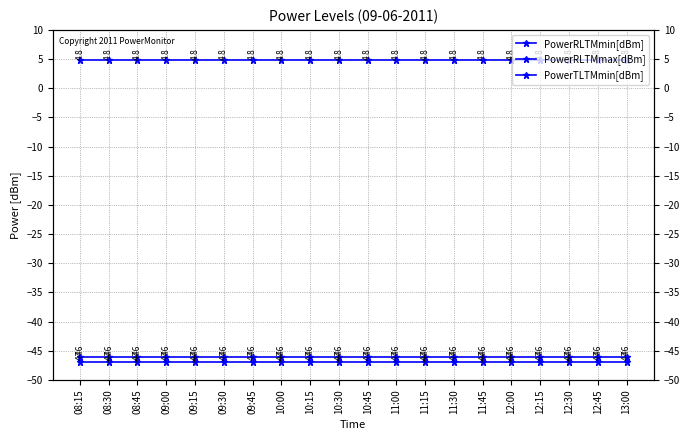

True or false: PowerRLTMmax[dBm] and PowerRLTMmin[dBm] intersect in this chart.

False